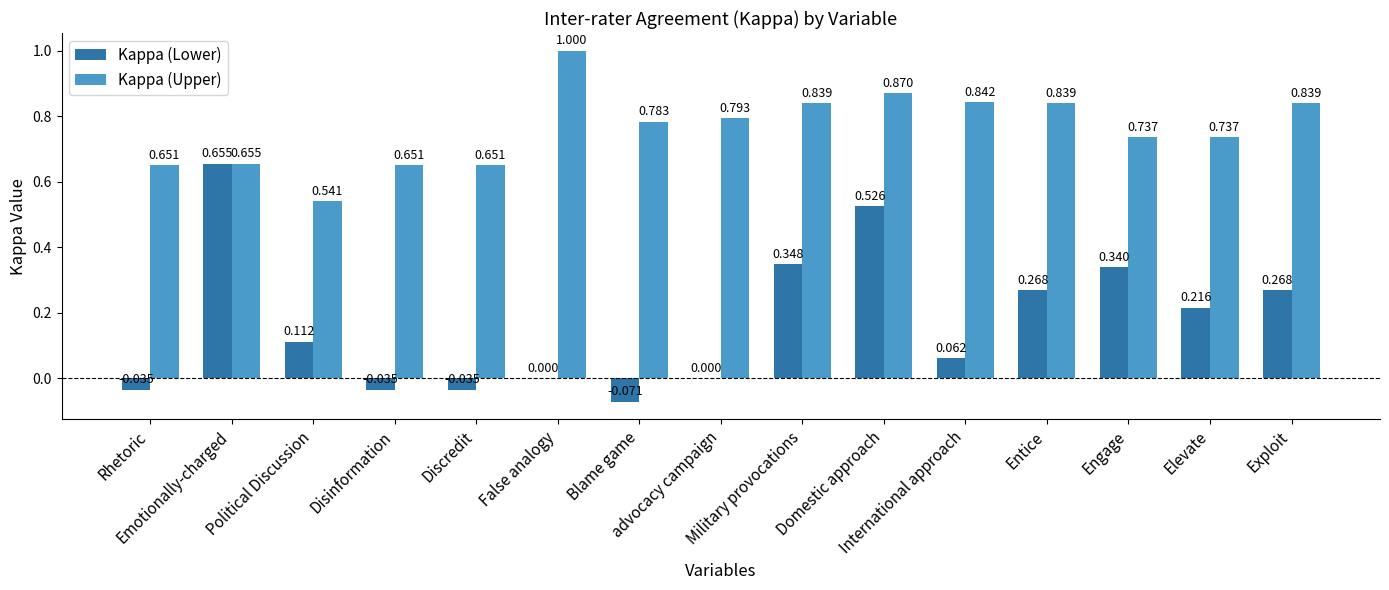

Are the bars grouped side by side (vs. stacked)?

Yes